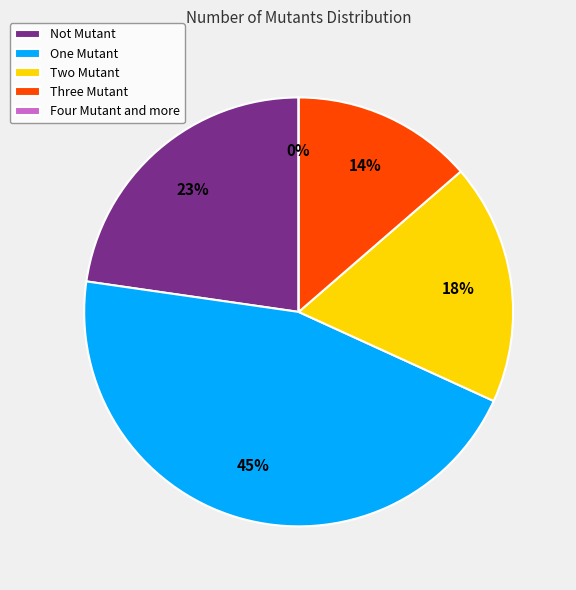

To the nearest percent, what is the combined percentage of Four Mutant and more and Three Mutant?

14%